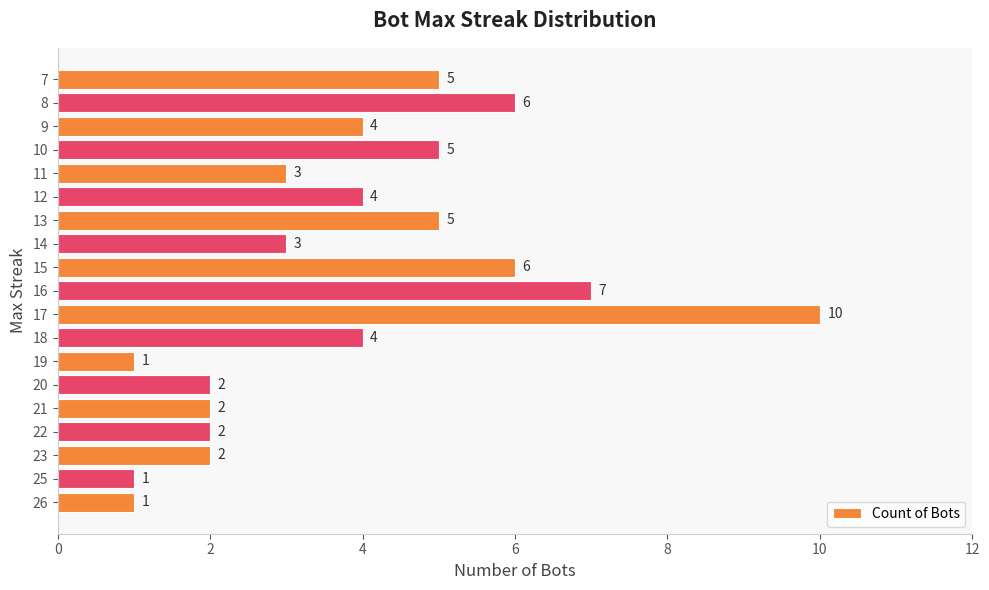

What is the difference between the second highest and second lowest values?

6